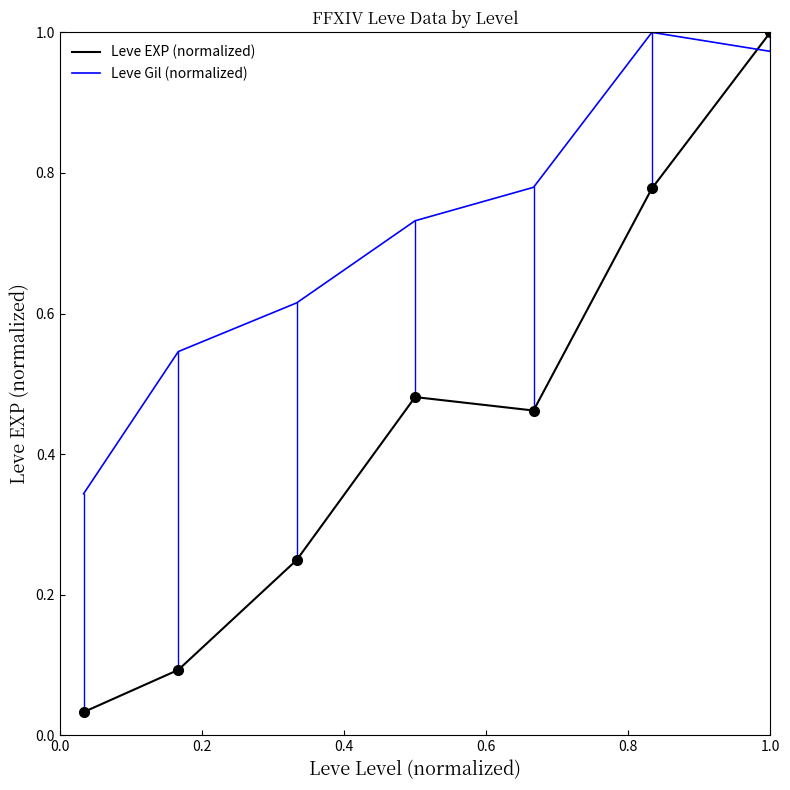

What is the difference between the maximum and second lowest values in the Leve EXP (normalized) series?

0.9